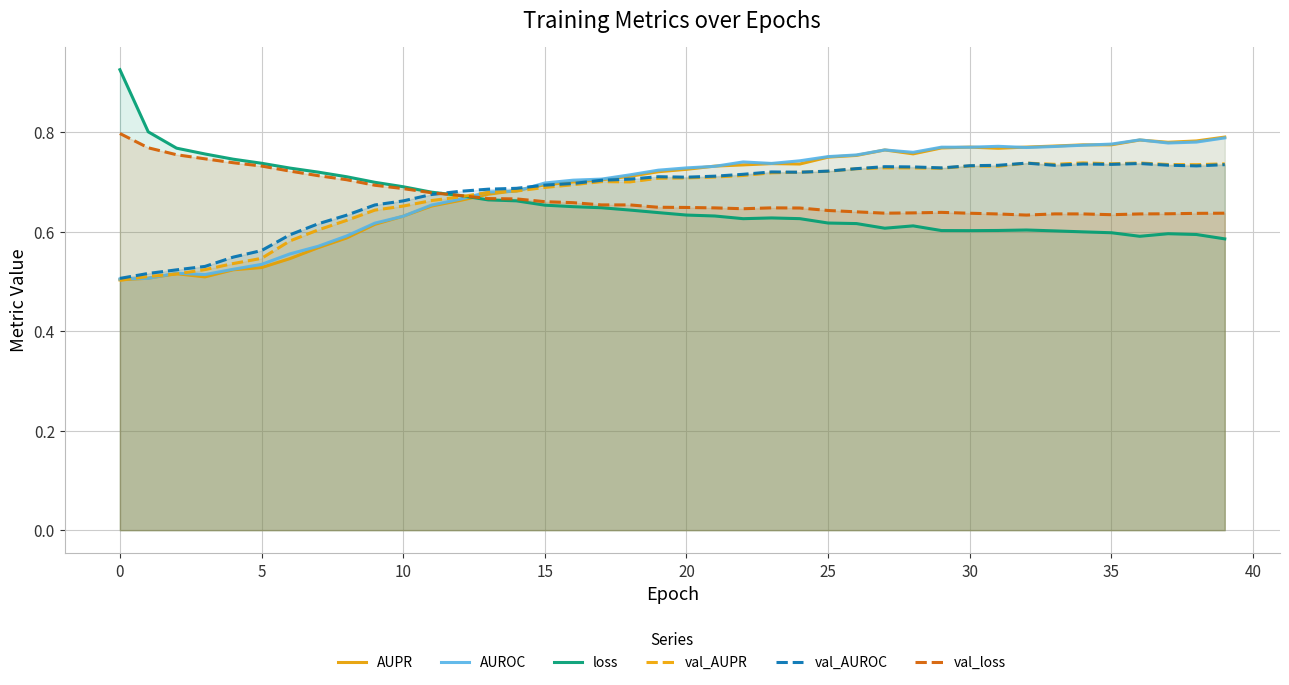

The value of val_AUROC at 15 is 0.7. True or false?

True